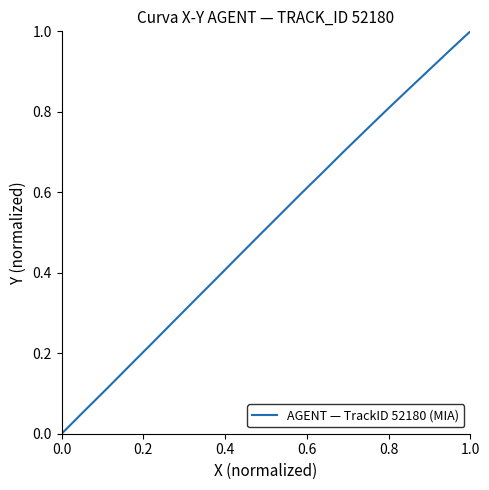

Count the number of values greater than 0.

19